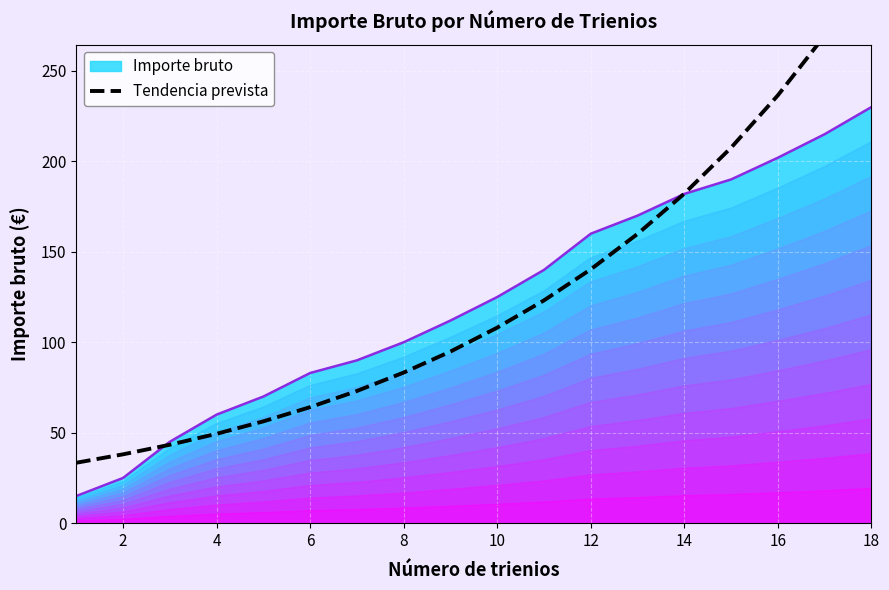

What is the sum of all values?

2269.9